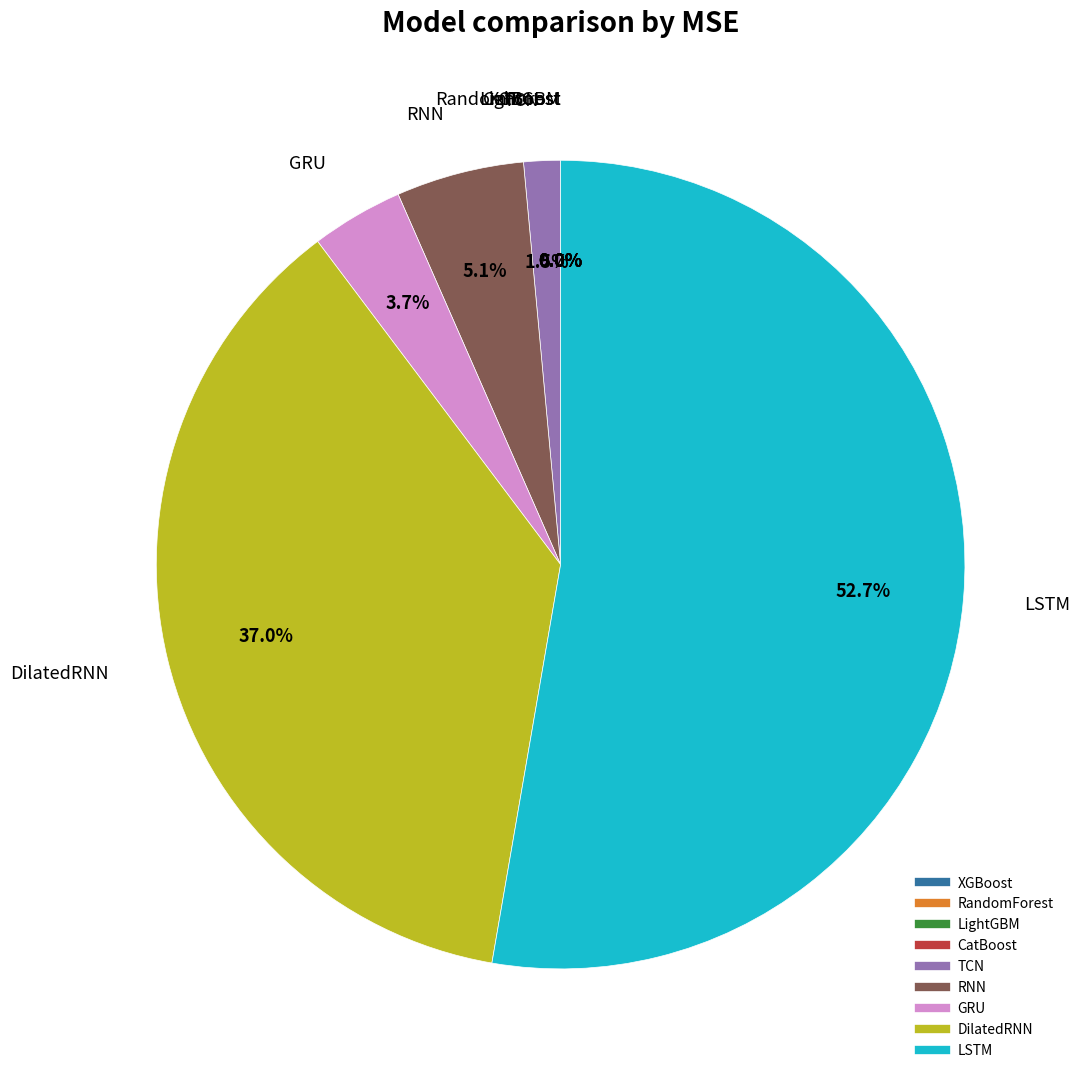

Is GRU the majority of the pie?

No